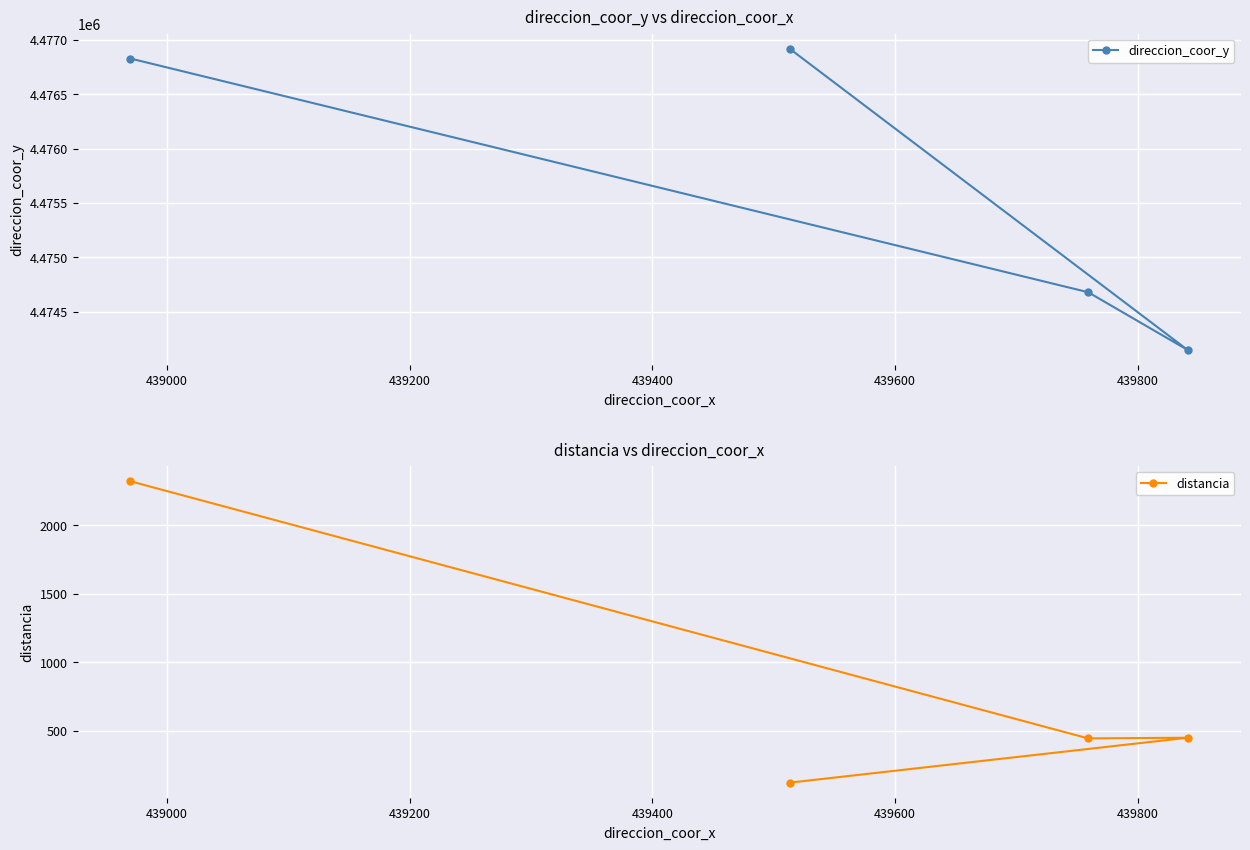

How many values in the distancia series exceed 448?

2